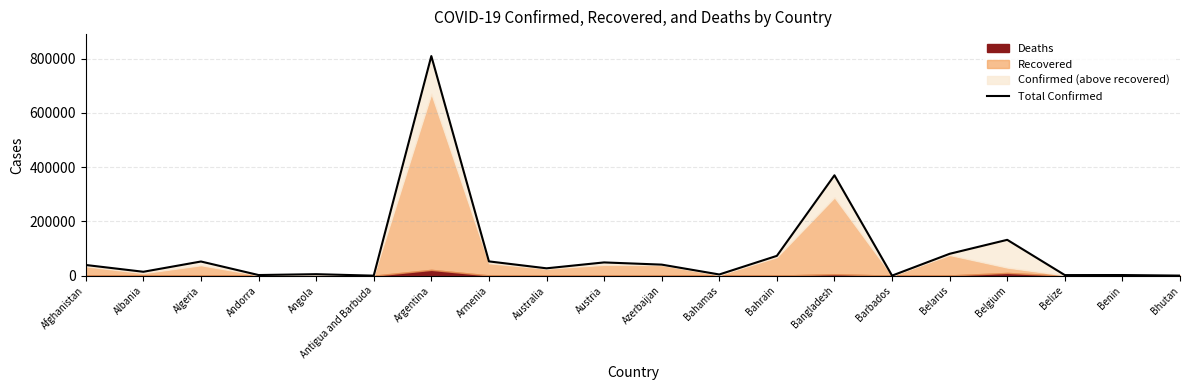

Reading left to right, list all the values displayed in this chart.

Afghanistan=39422	Albania=14410	Algeria=52270	Andorra=2370	Angola=5530	Antigua and Barbuda=107	Argentina=809728	Armenia=52677	Australia=27174	Austria=48896	Azerbaijan=40788	Bahamas=4452	Bahrain=73116	Bangladesh=370132	Barbados=200	Belarus=80696	Belgium=132203	Belize=2204	Benin=2357	Bhutan=299